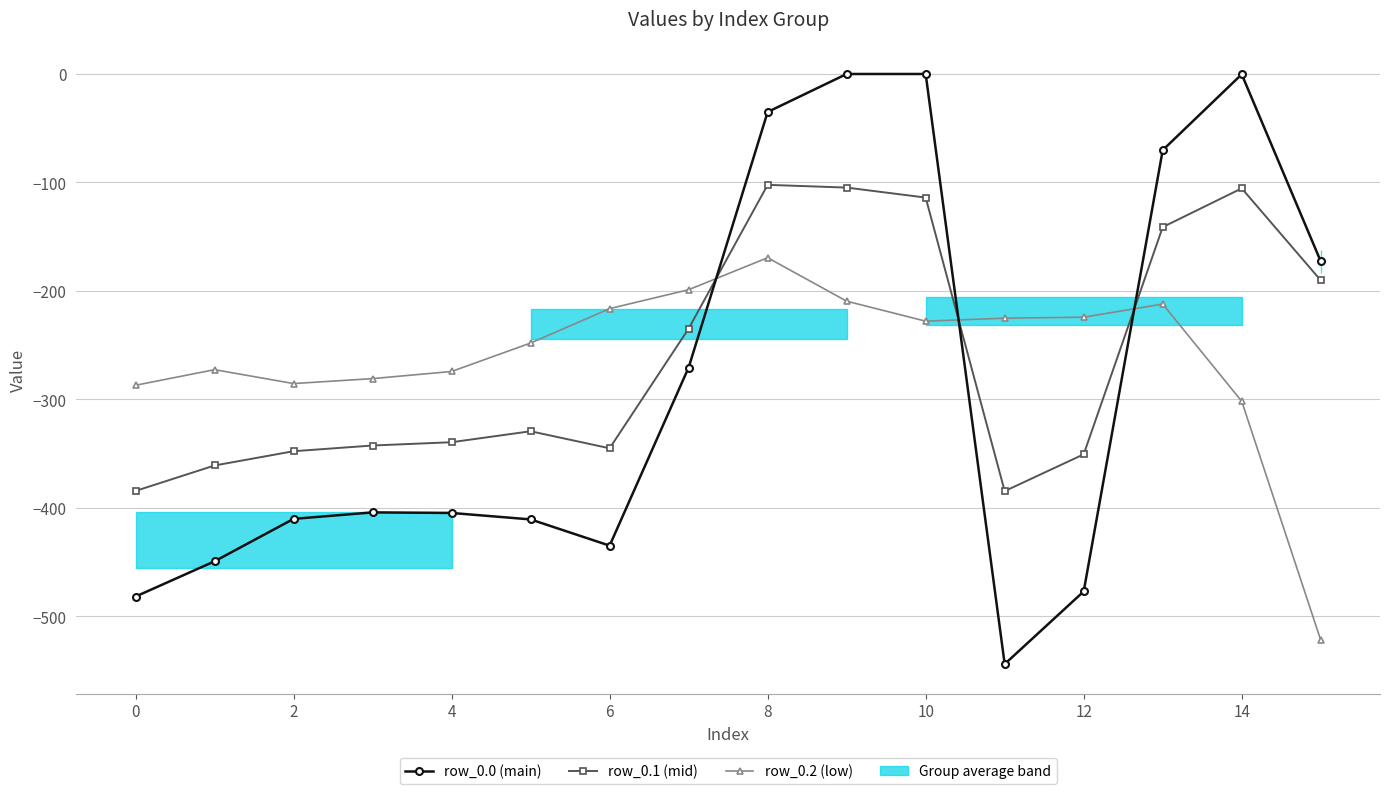

True or false: row_0.0 (main) has more than 2 interior local peaks.

False